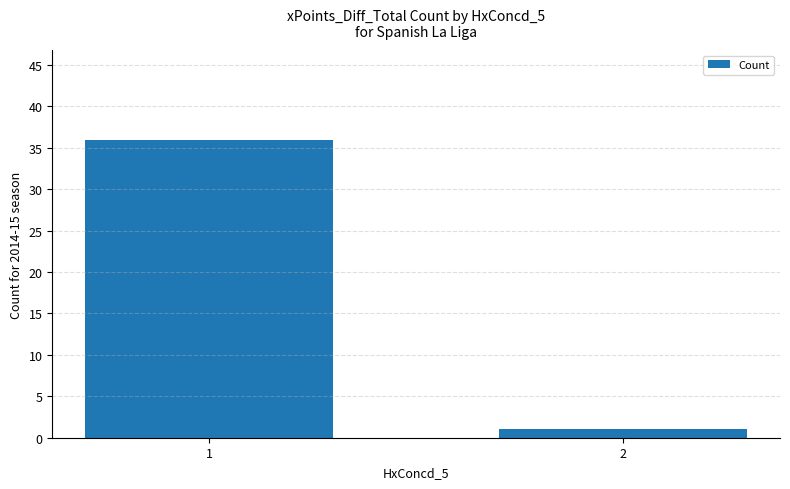

What is the difference between the values at 1 and 2?

35